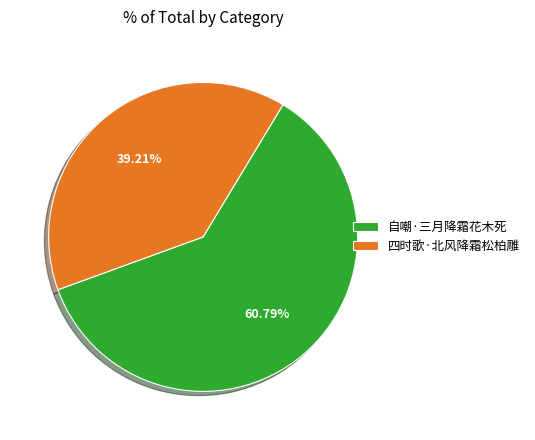

To the nearest percent, what portion does 自嘲·三月降霜花木死 represent?

61%